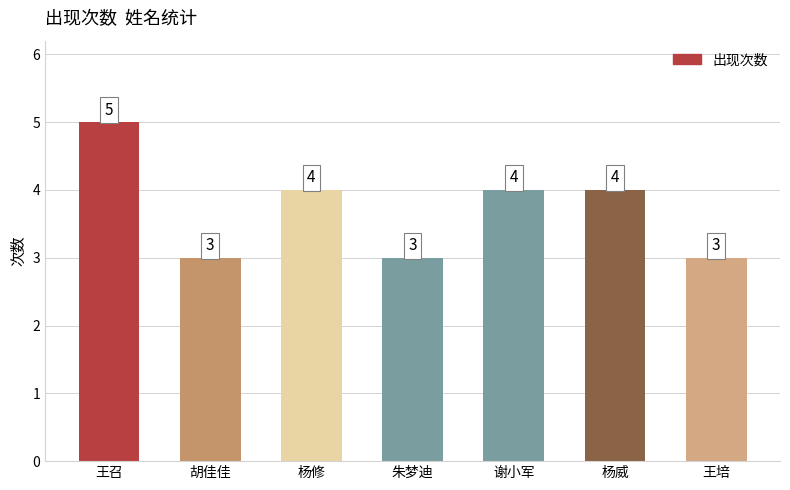

What is the greatest value displayed?

5